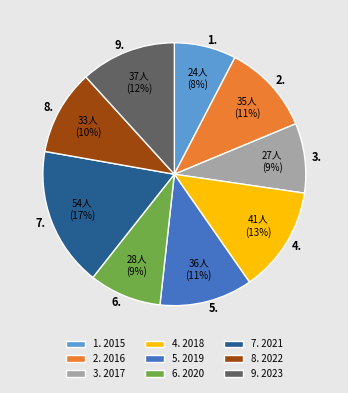

Between 1. and 7., which is larger?

7.